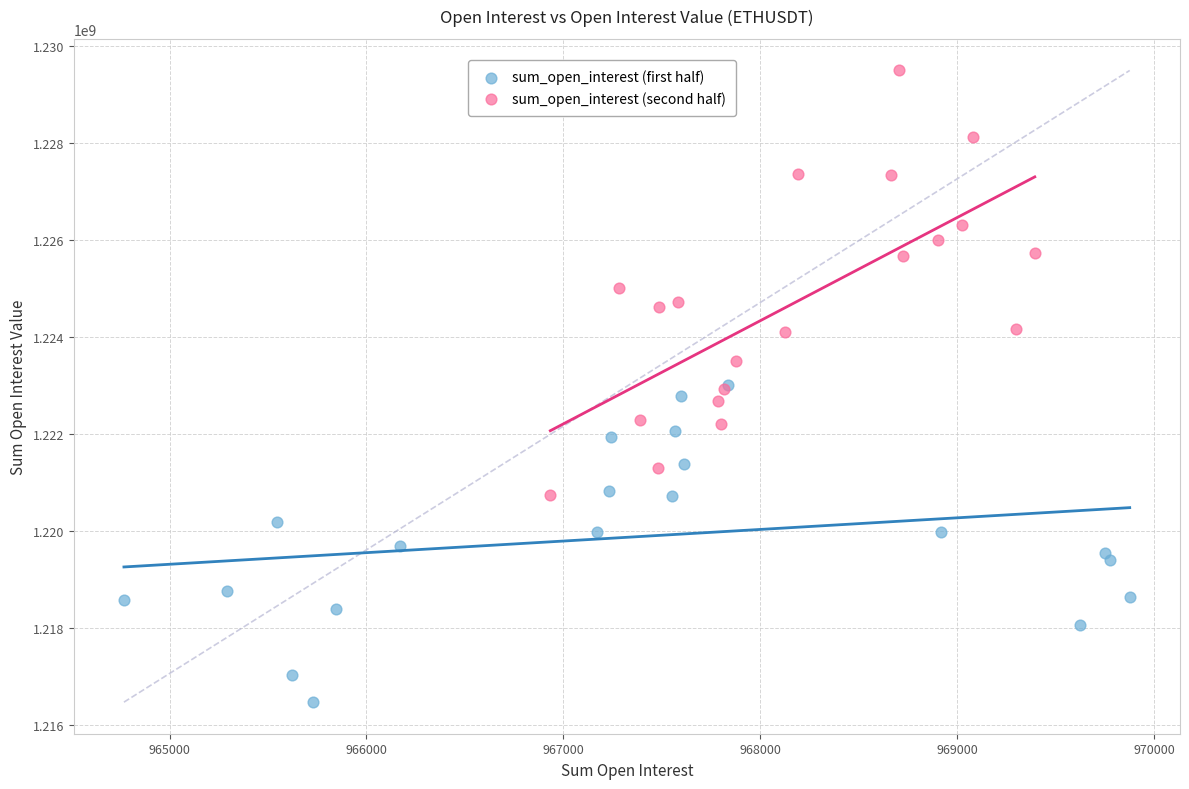

Which series contains the lowest Y value?

sum_open_interest (first half)